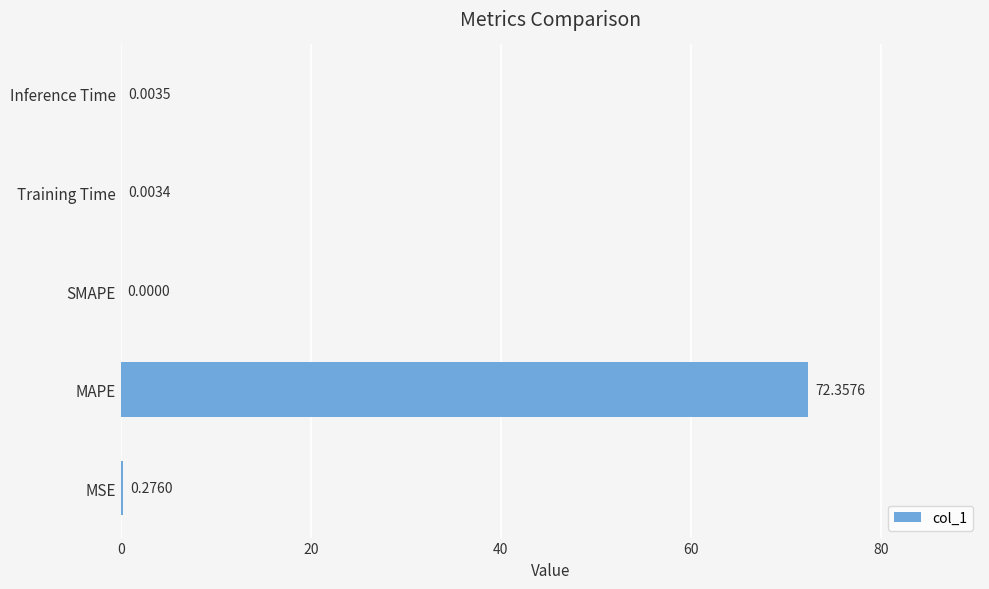

Between SMAPE and MAPE, which is larger?

MAPE